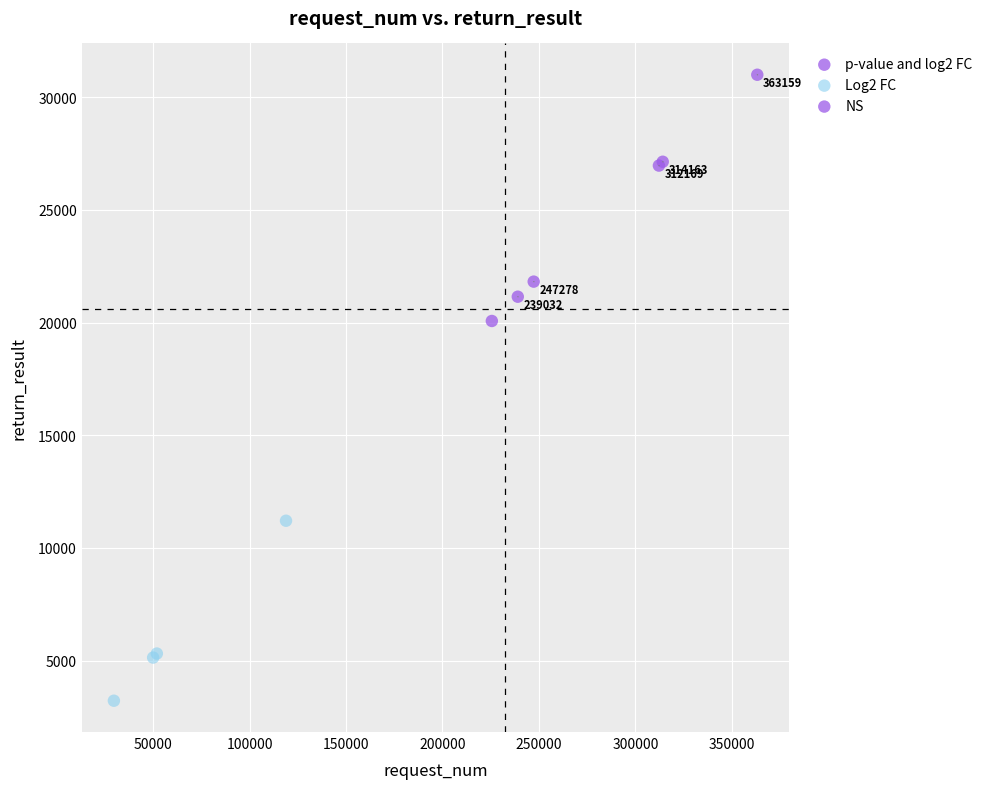

What Y value in the scatter plot is closest to 17106?

20068